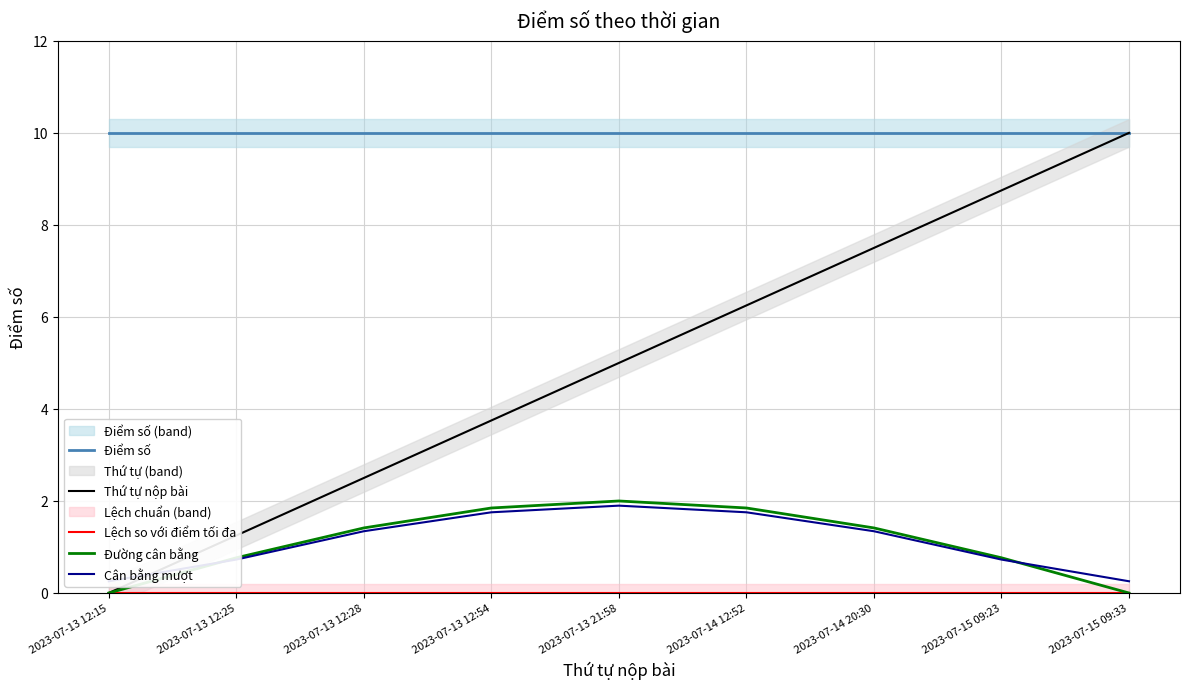

What is the total value across all series at 2023-07-15 09:33?

20.3